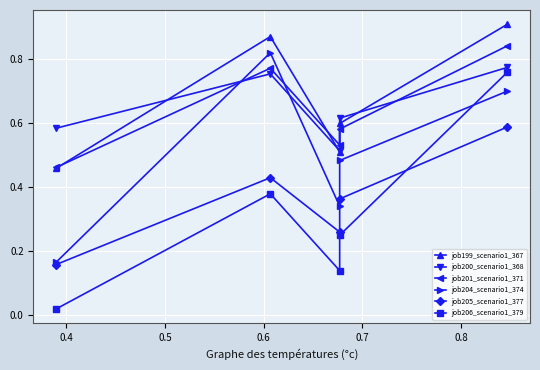

How many lines are shown in the chart?

6